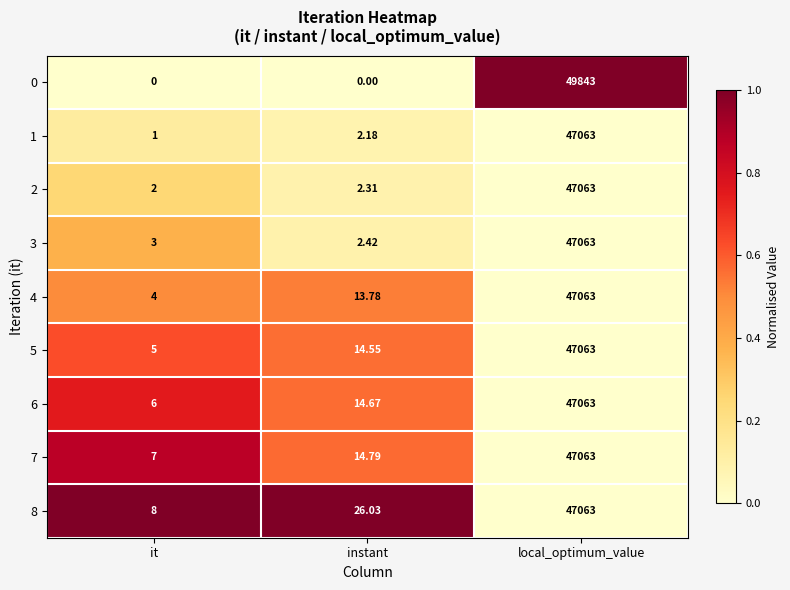

Which category has the lowest value in the 6 series?

it